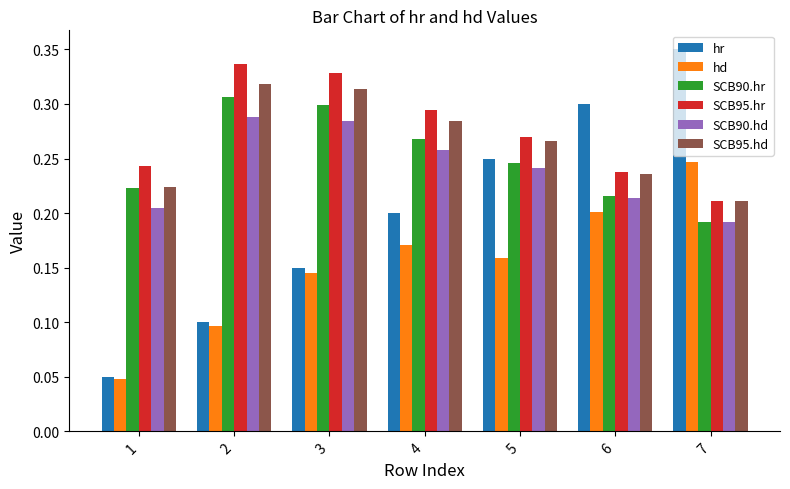

Which series has the widest spread of values?

hr